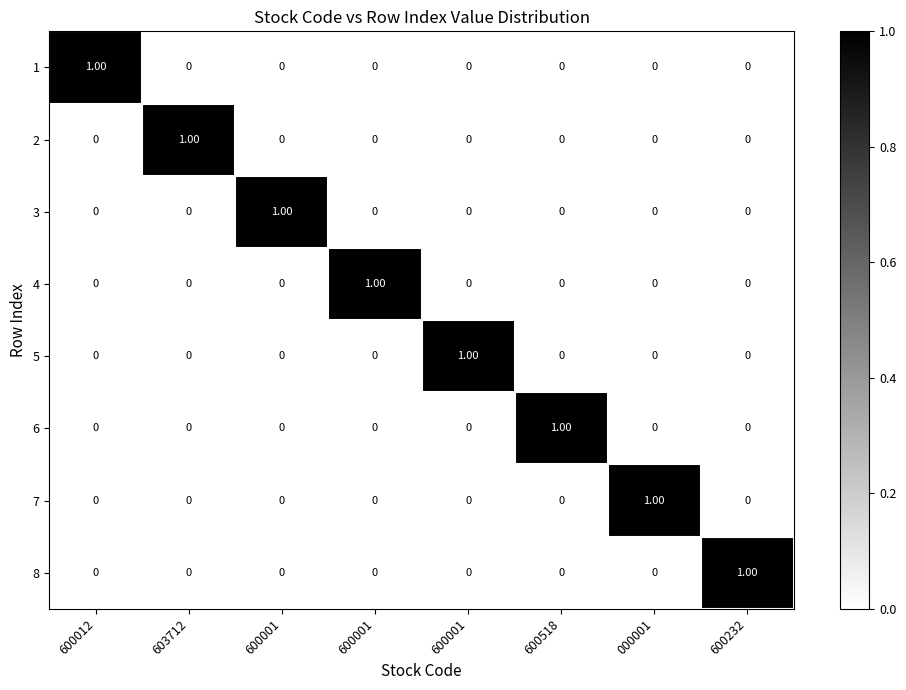

Between 600001 and 000001, which series saw the biggest shift?

5